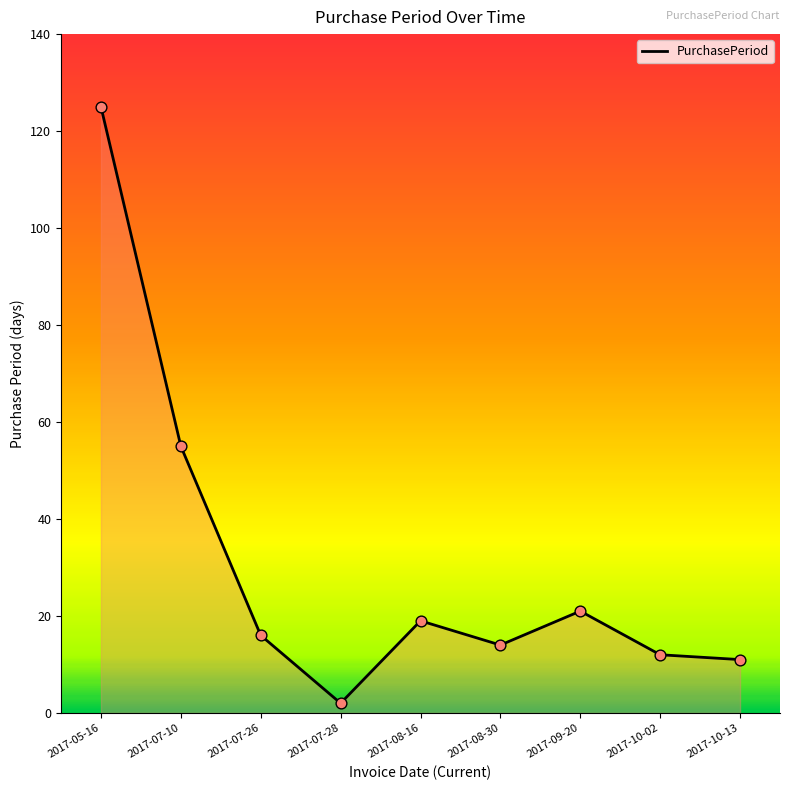

Between 2017-07-28 and 2017-09-20, which is larger?

2017-09-20